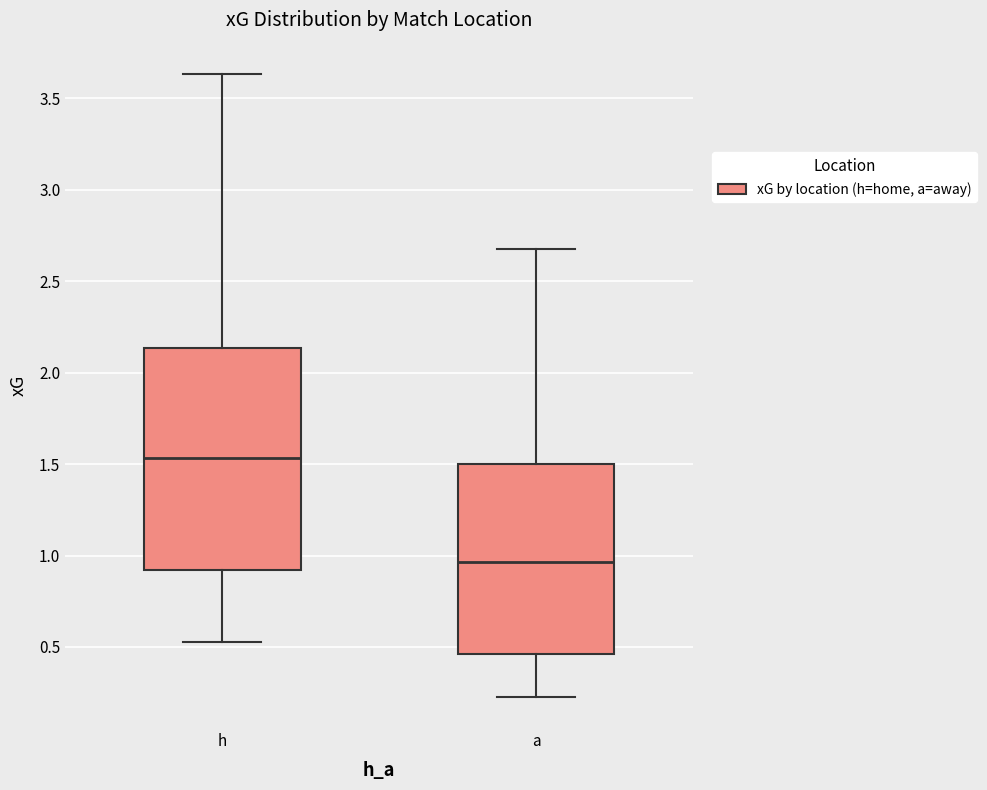

Comparing the boxes themselves (not the whiskers), which one is the tallest?

h